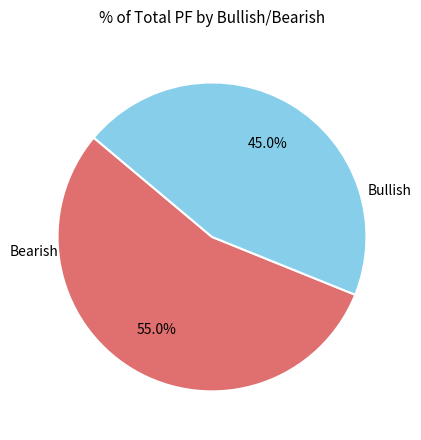

Is there any slice that represents more than half of the pie?

Yes